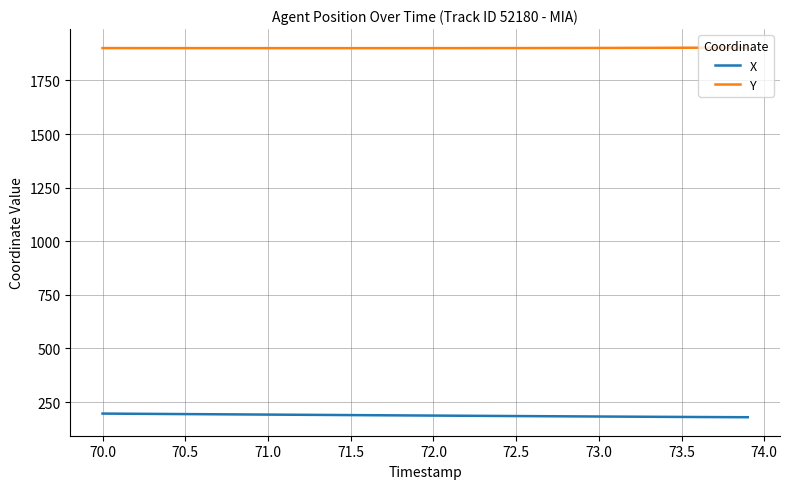

What is the difference between the second highest and second lowest values in the X series?

16.2